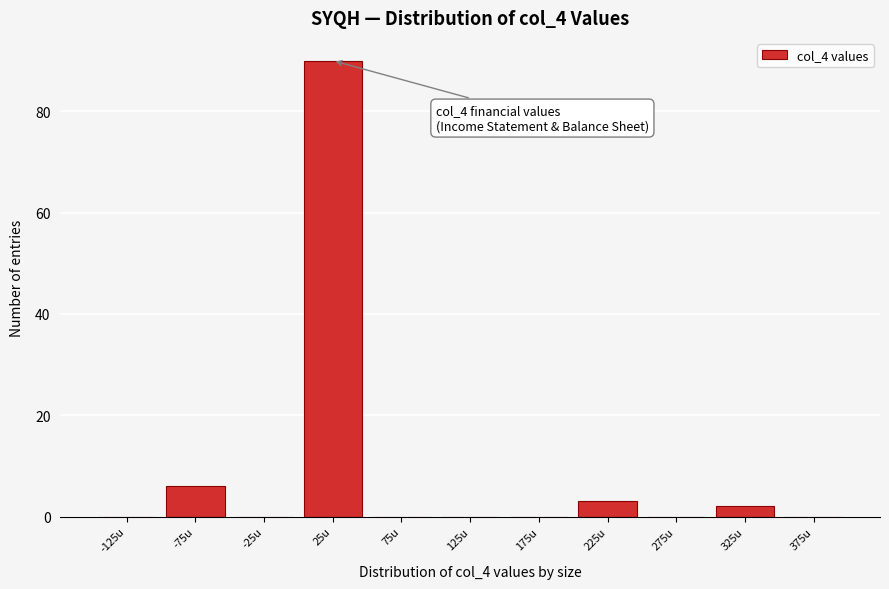

Which range on the x-axis has the tallest bar?

0 to 50